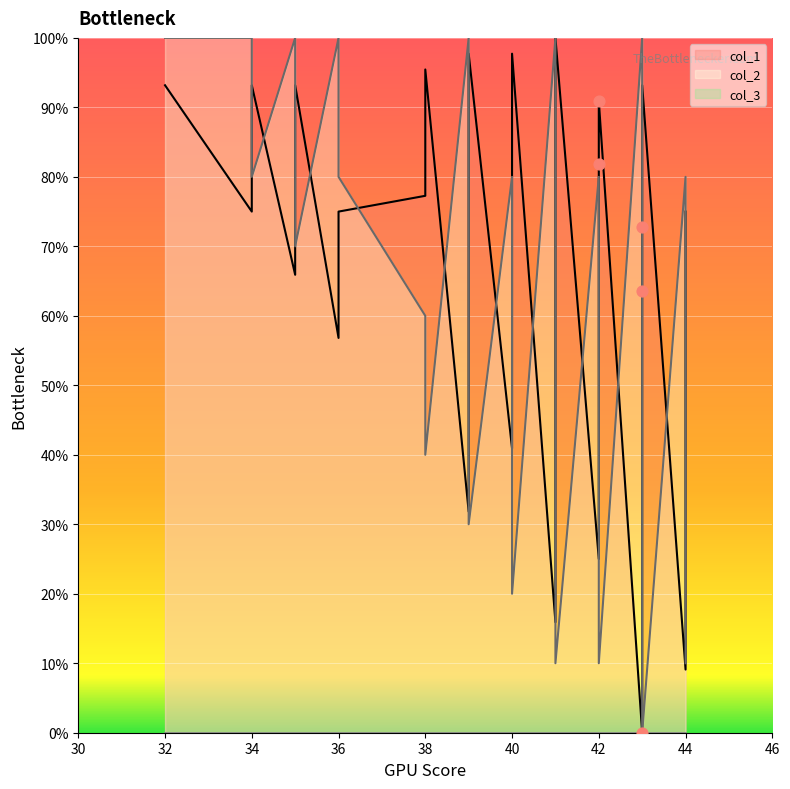

What is the total value across all series at 32?

184.1